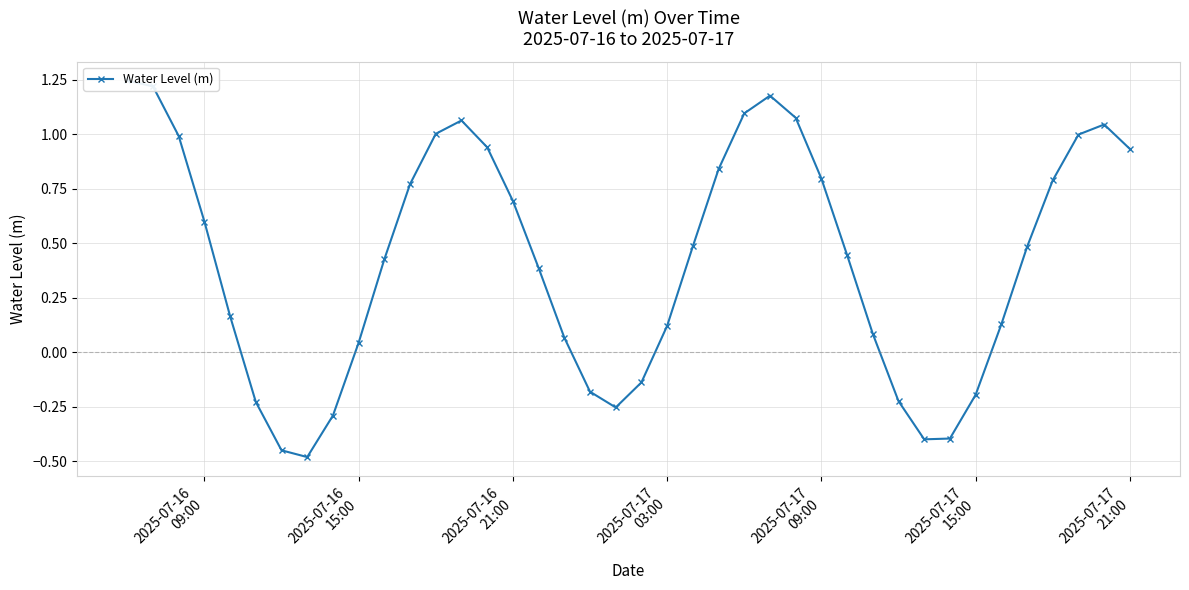

What is the average value?

0.4